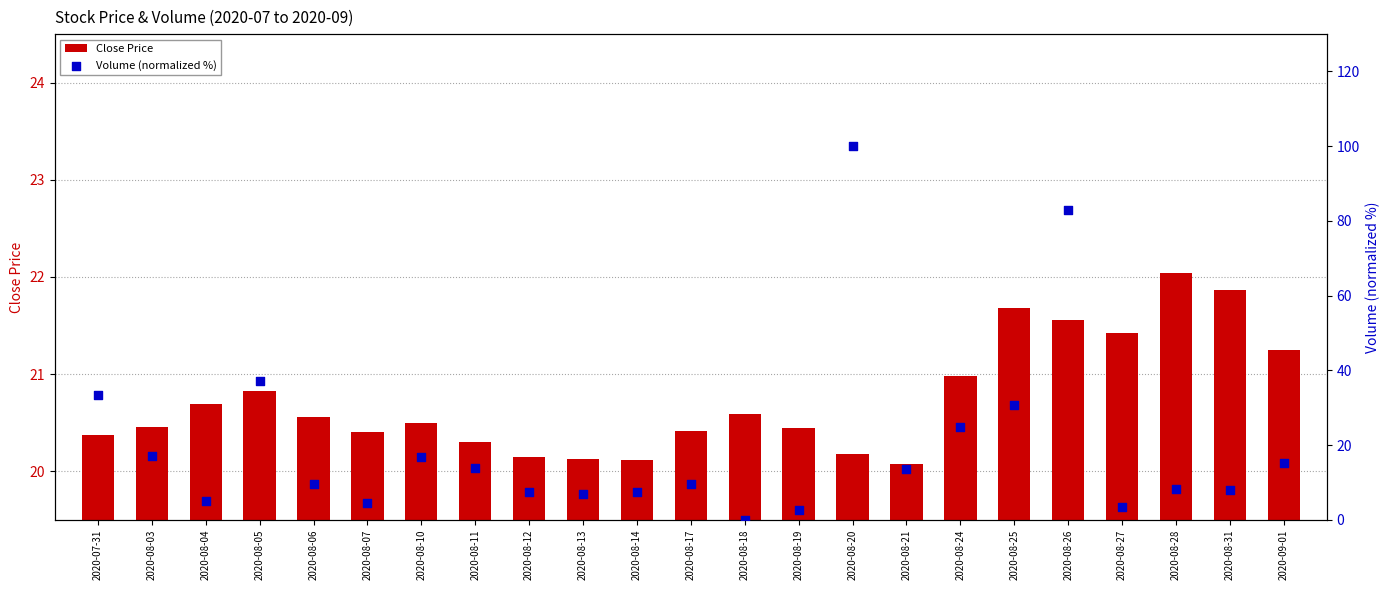

Which series has the largest Y range (max minus min)?

Volume (normalized %)